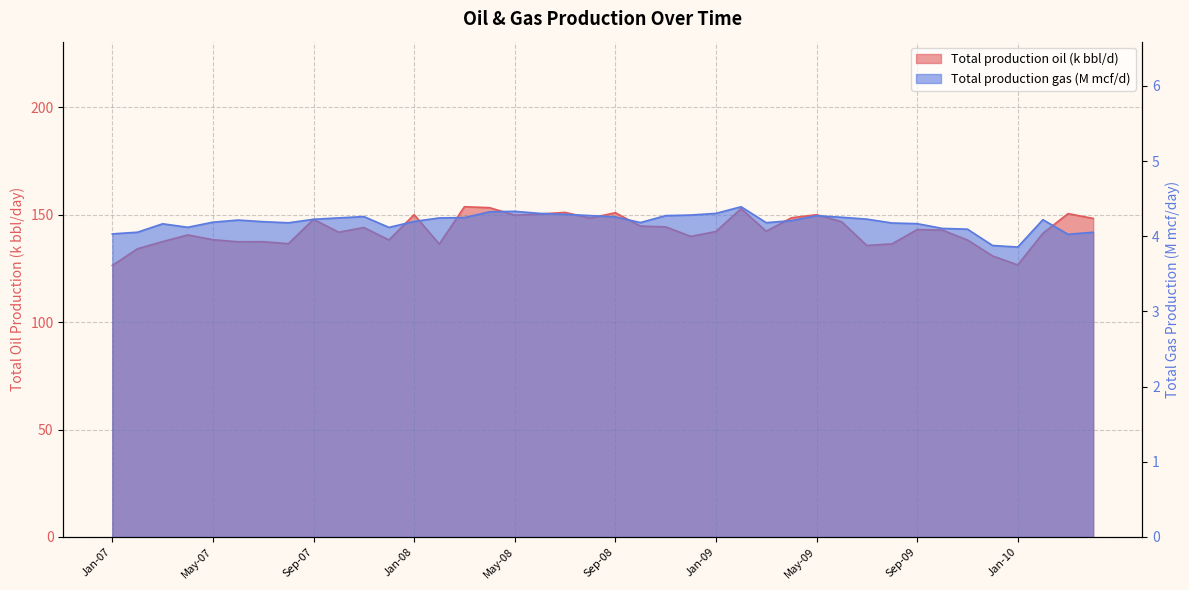

How many data points in Total production oil are less than 142?

18